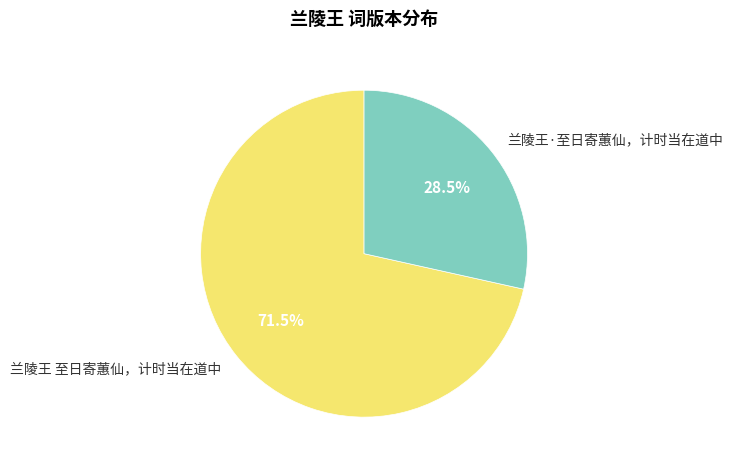

Rank the categories by value from highest to lowest.

兰陵王 至日寄蕙仙，计时当在道中, 兰陵王·至日寄蕙仙，计时当在道中